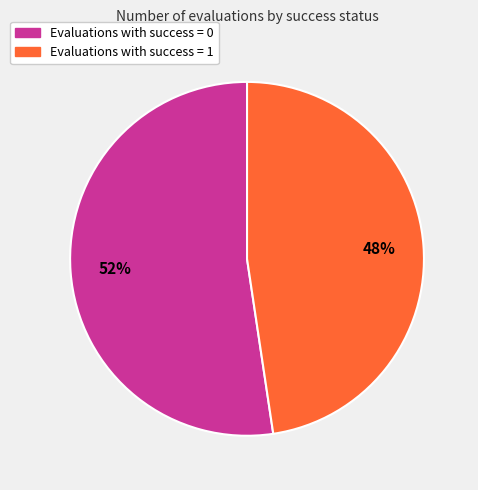

Count the number of slices in the pie.

2